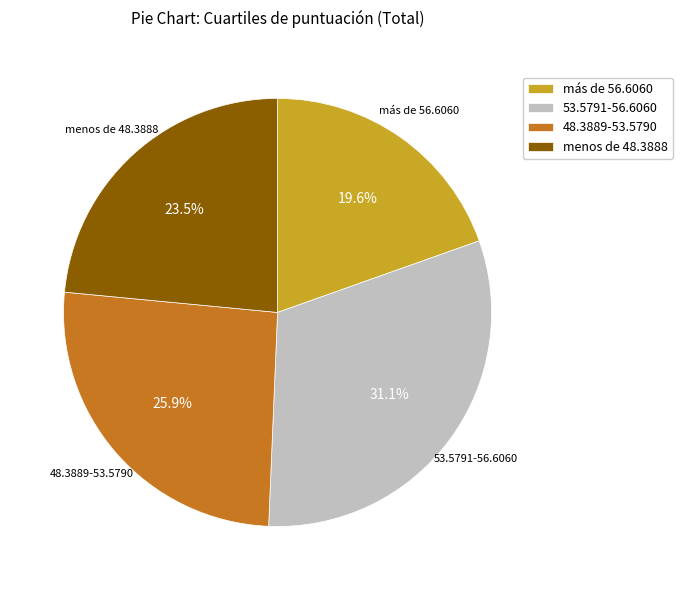

Rank the categories by value from lowest to highest.

más de 56.6060, menos de 48.3888, 48.3889-53.5790, 53.5791-56.6060